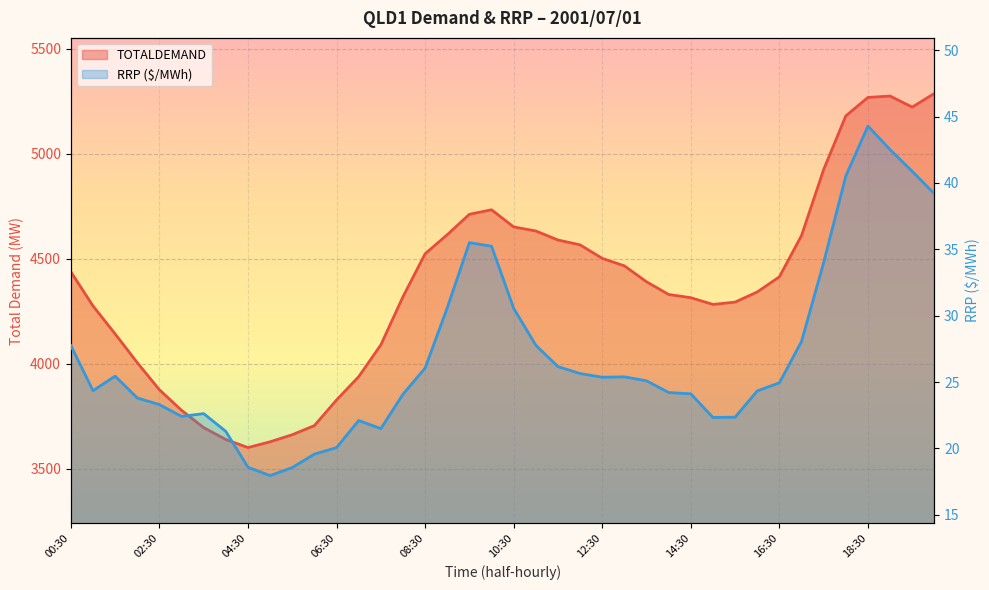

How many distinct data groups are displayed?

2